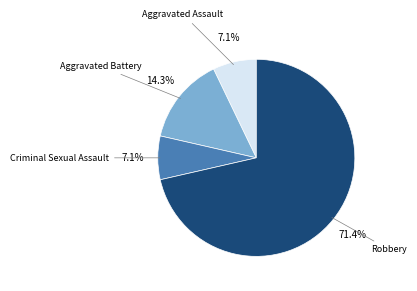

Does any single category account for the majority?

Yes